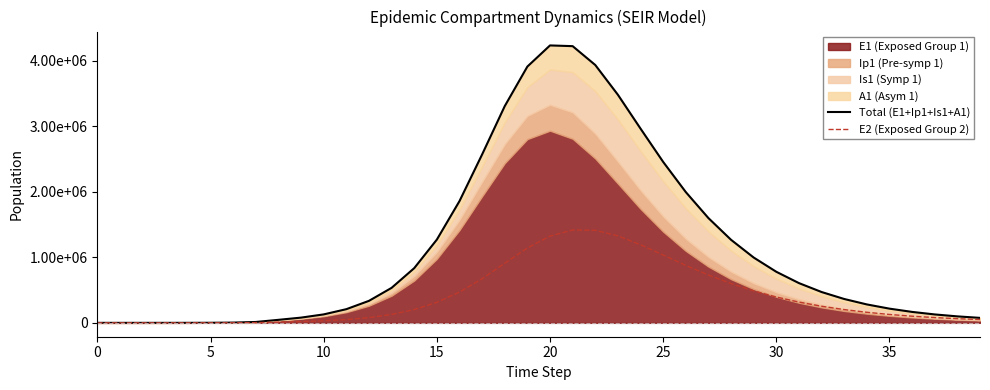

The value of E2 (Exposed Group 2) at 9 is 19123.1. True or false?

True